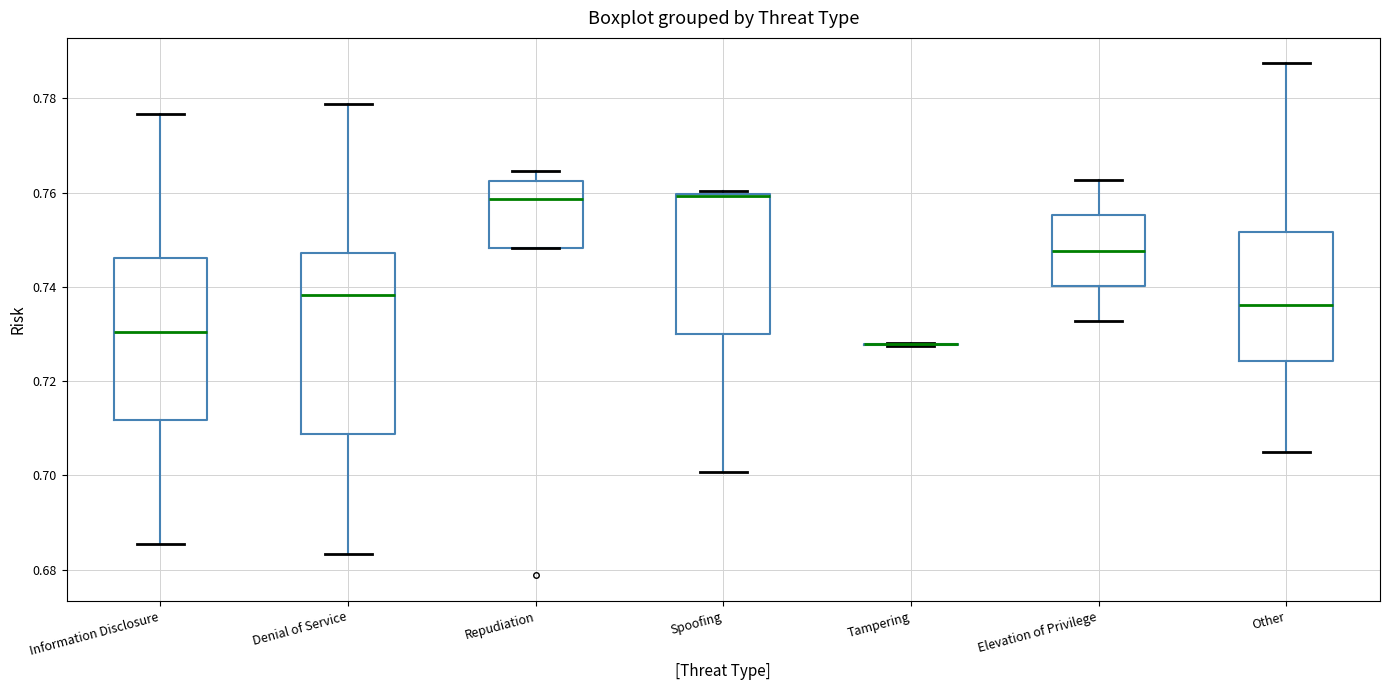

Comparing the boxes themselves (not the whiskers), which one is the tallest?

Denial of Service